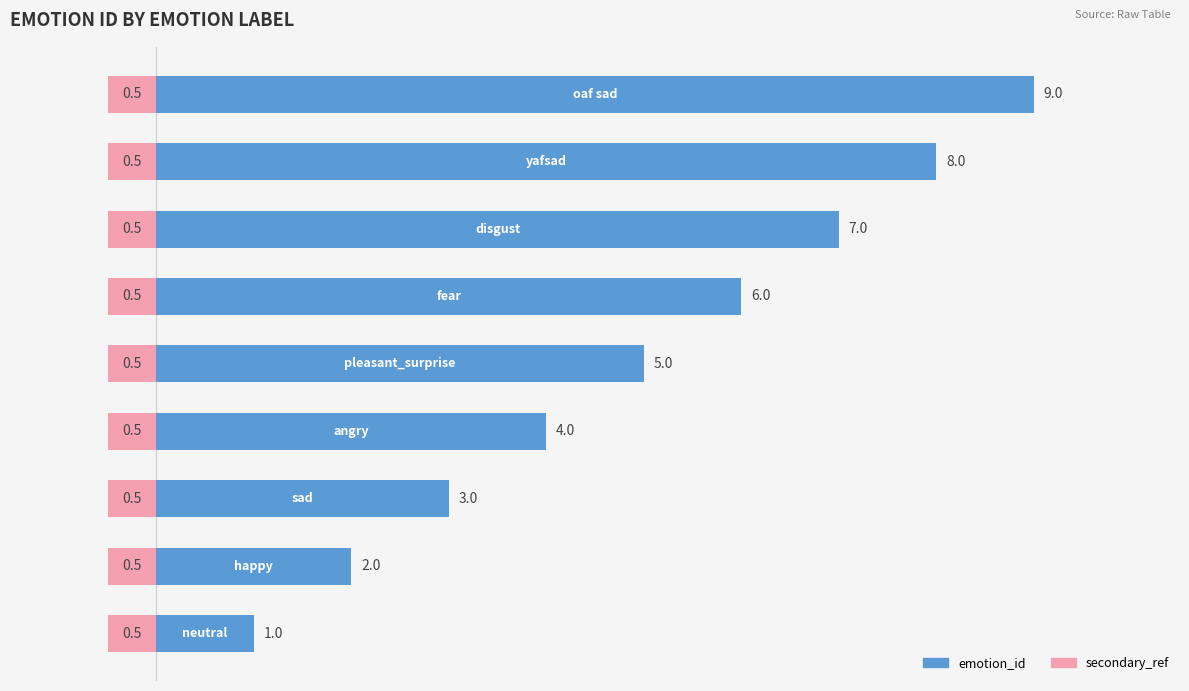

List the series in order of their overall mean, highest first.

emotion_id, secondary_ref